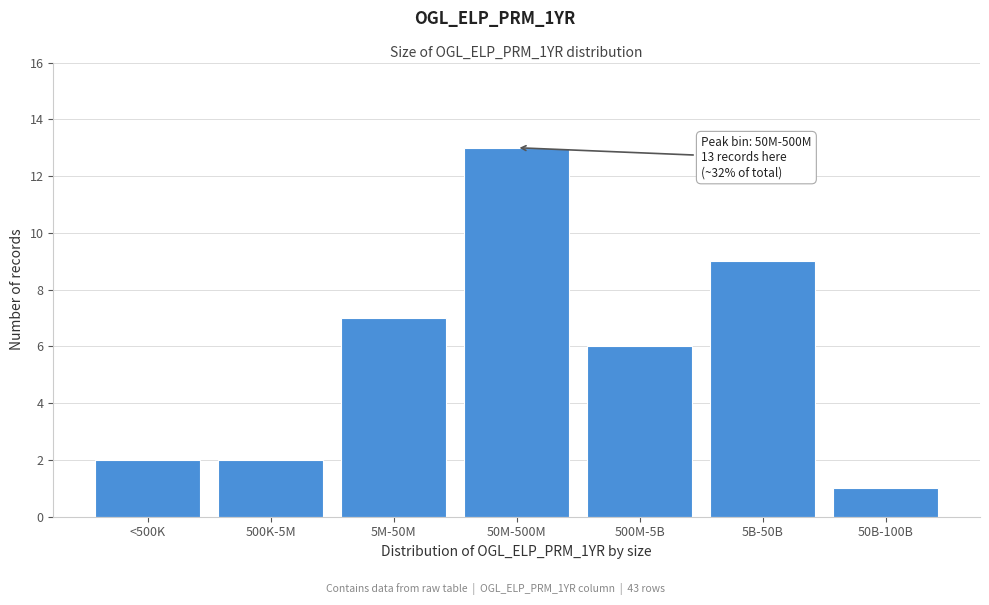

Reading right to left, list all the values displayed in this chart.

50B-100B=1	5B-50B=9	500M-5B=6	50M-500M=13	5M-50M=7	500K-5M=2	<500K=2